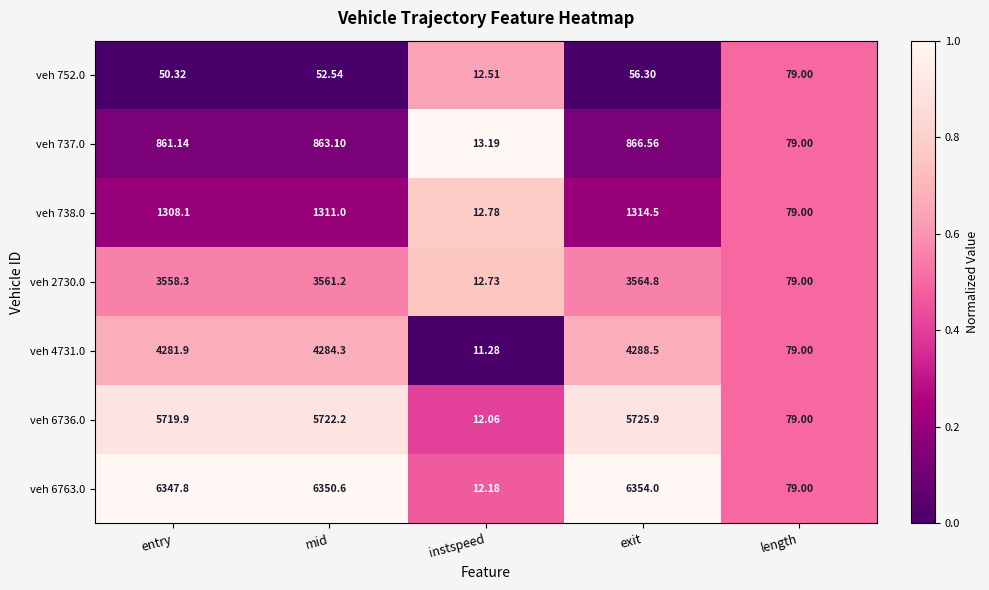

At which category is the sum across all series the highest?

exit